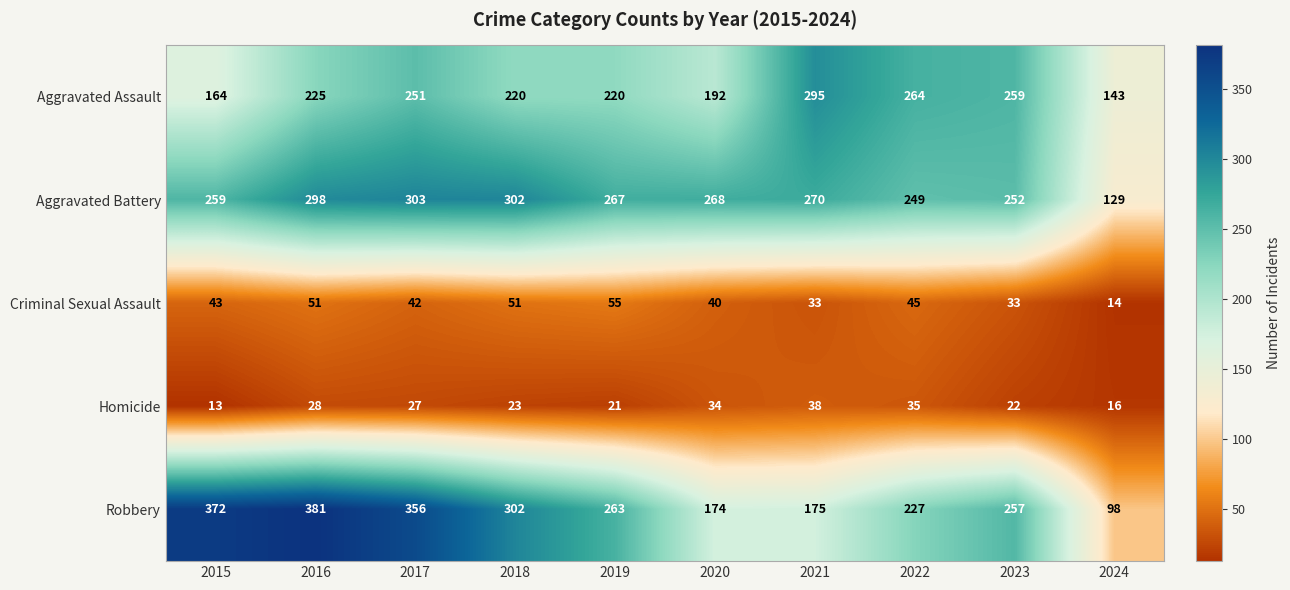

Which series has the widest spread of values?

Robbery